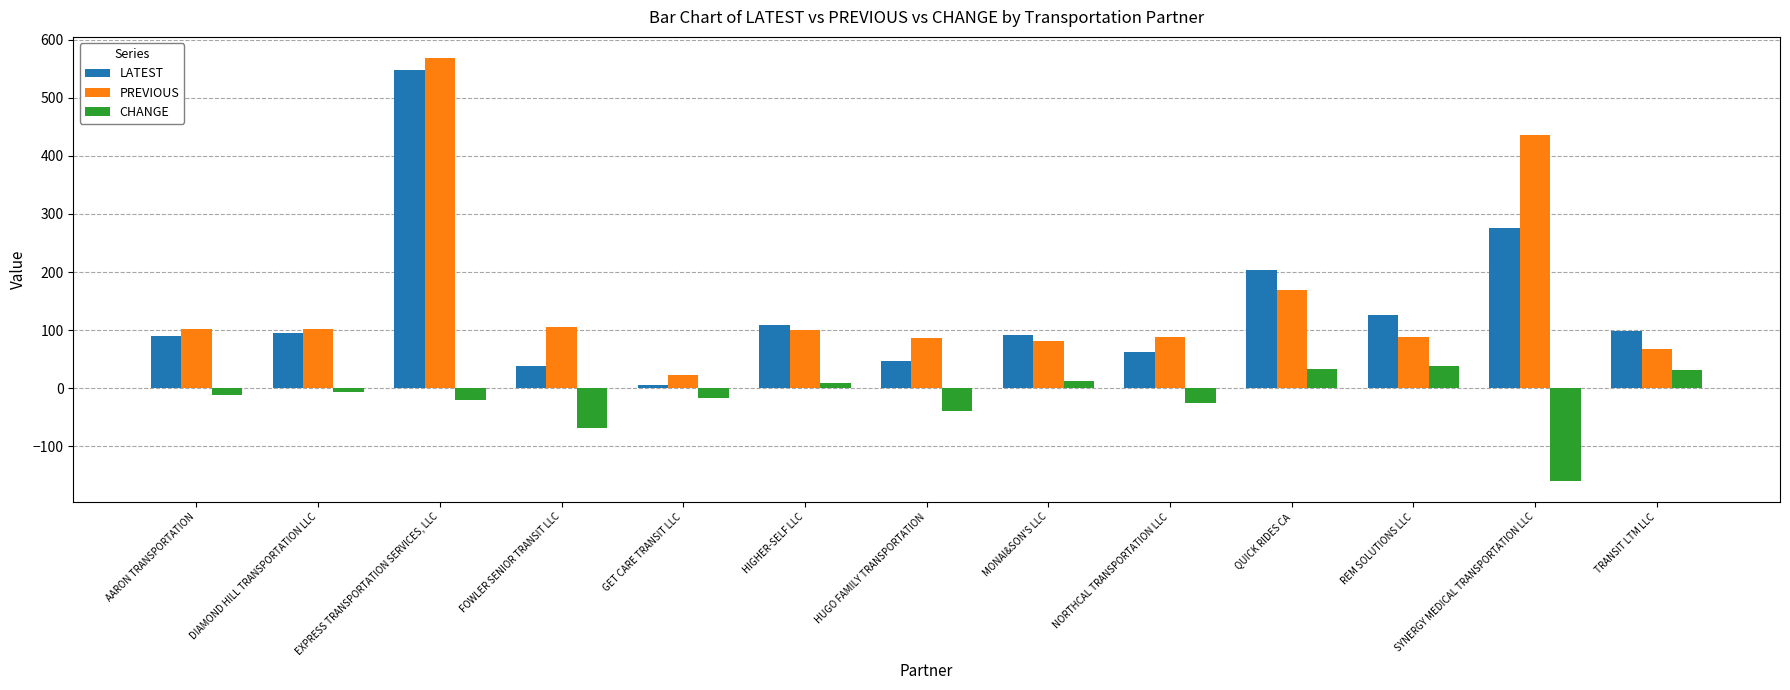

How many data points in CHANGE are above -11?

6